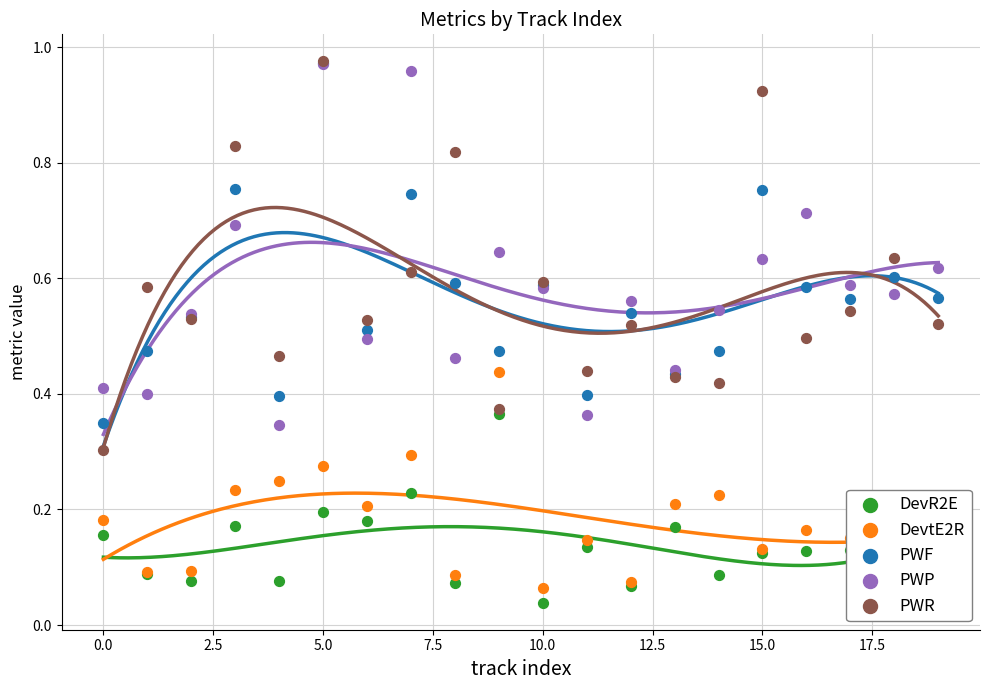

Is the value of PWR at 10 greater than the value of DevtE2R at 3?

Yes